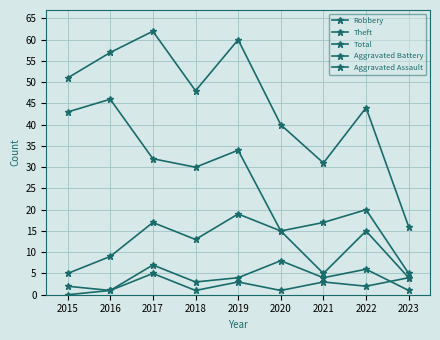

Is this an area chart (filled region under the line)?

No